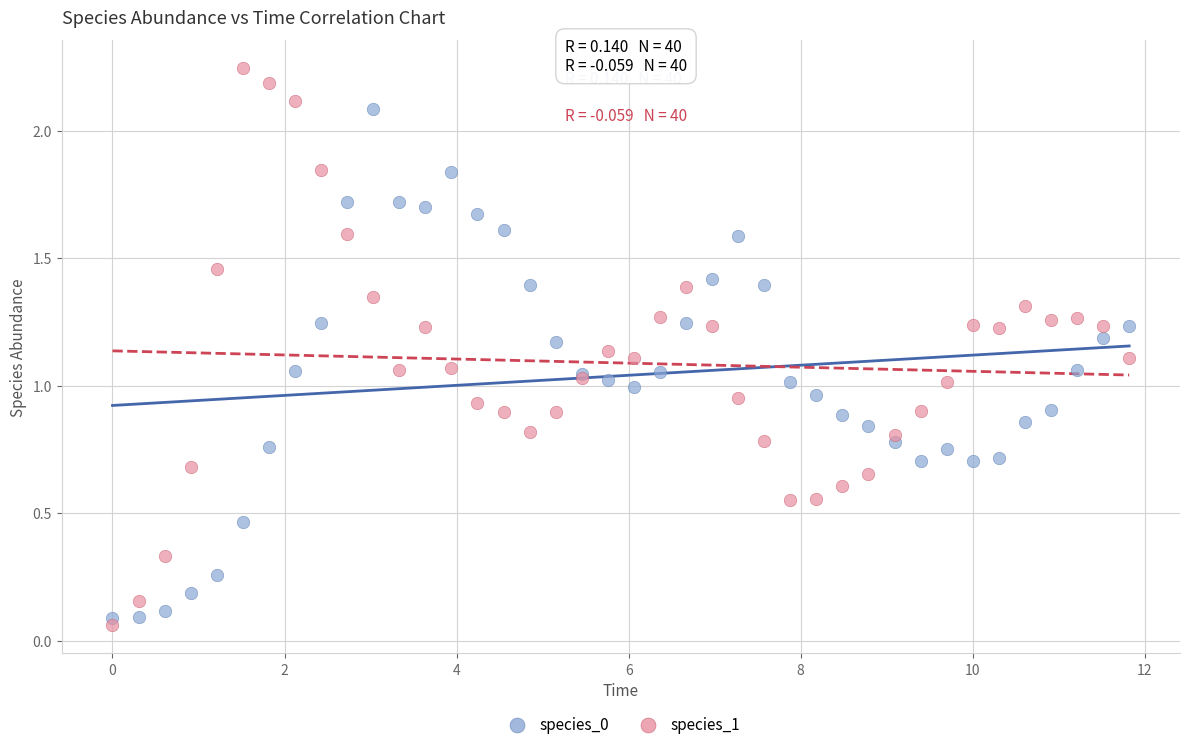

What are all the series names shown in the legend?

species_0, species_1